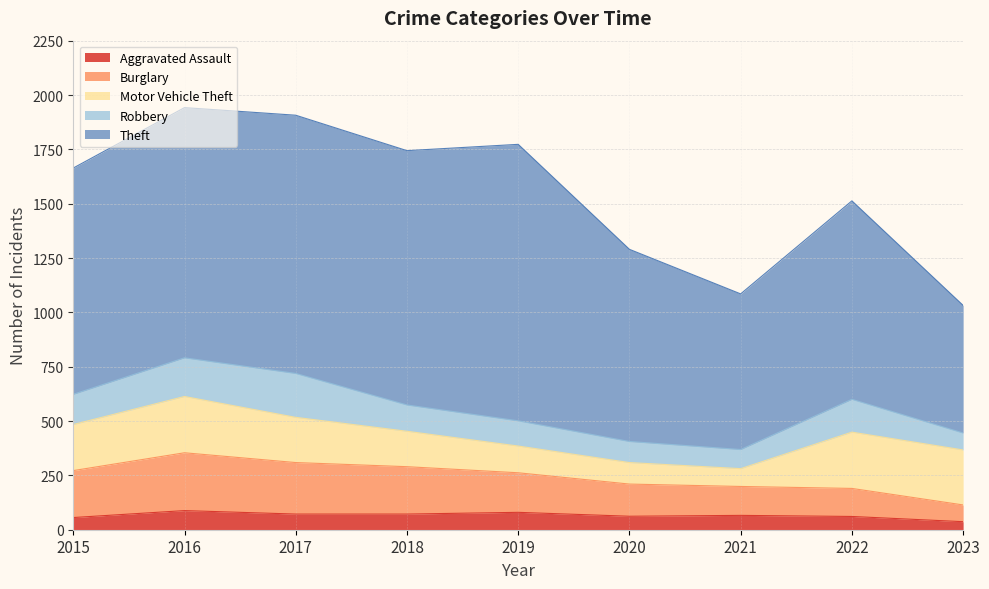

Is it true that Motor Vehicle Theft equals 212 at 2015?

True